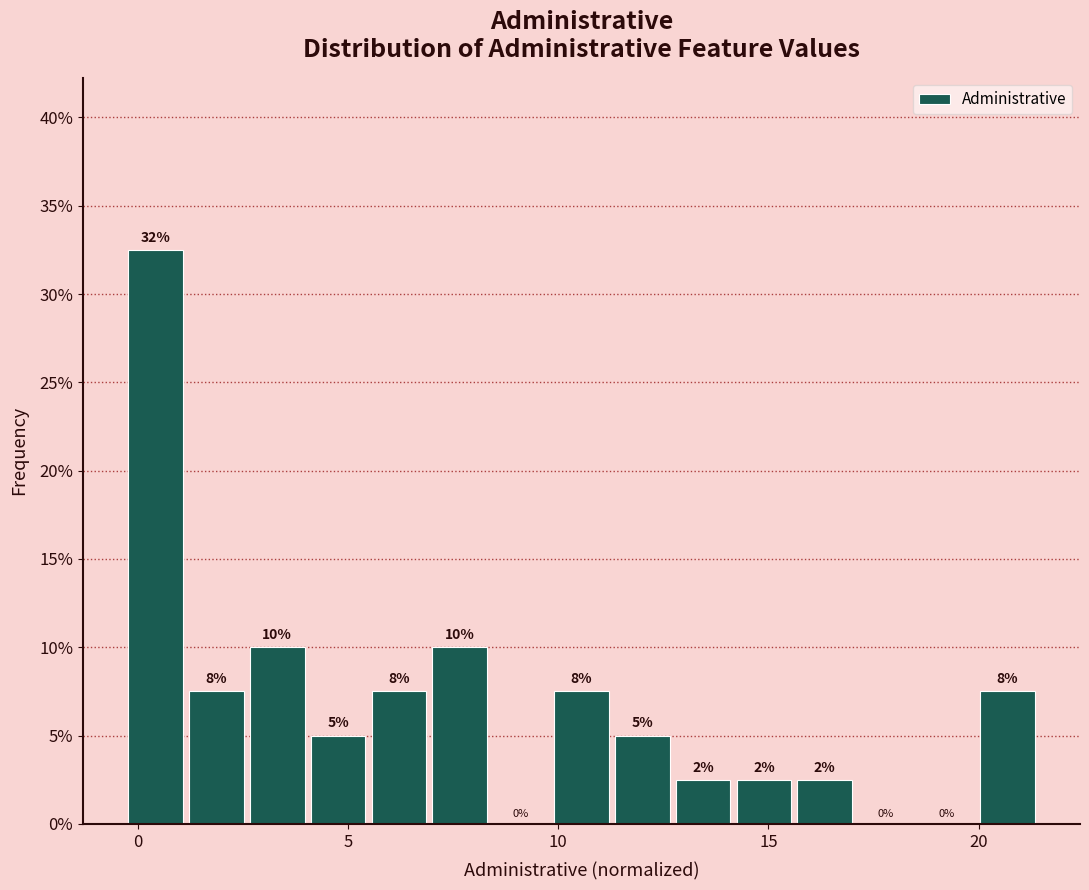

Read against the x-axis, roughly where is the centre of the tallest bar?

0.5